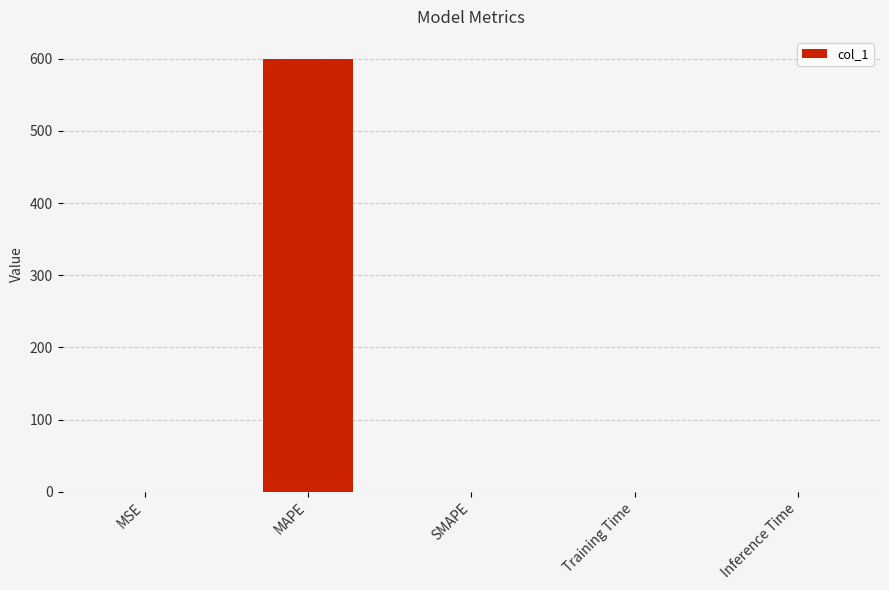

Is it true that the value at MAPE is 600.2?

True